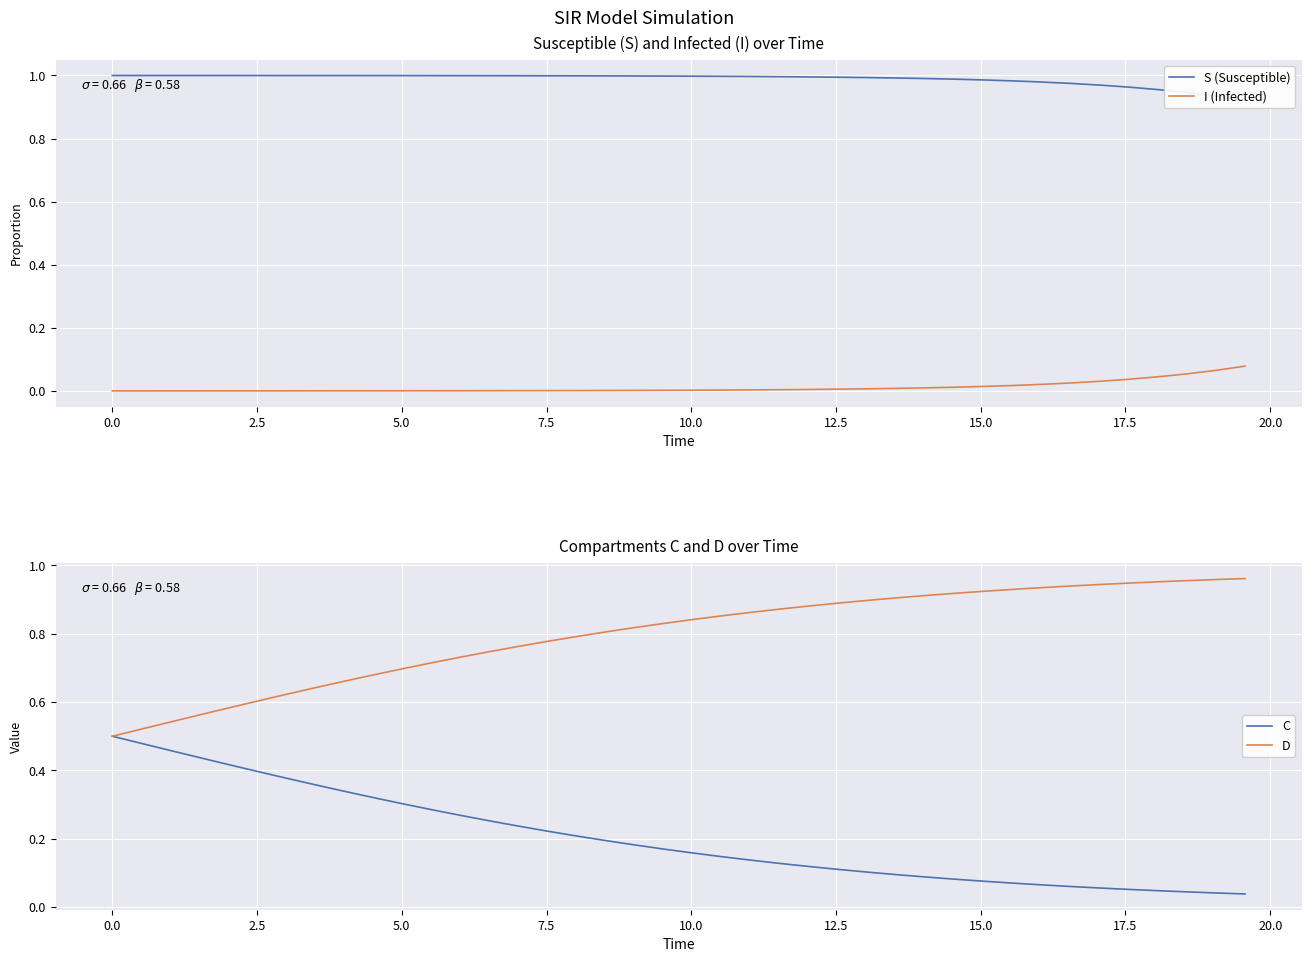

At how many categories does at least one series exceed 0?

40